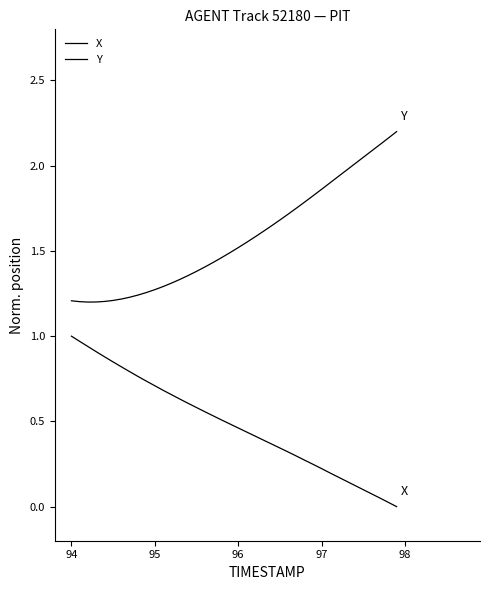

How many lines are shown in the chart?

2